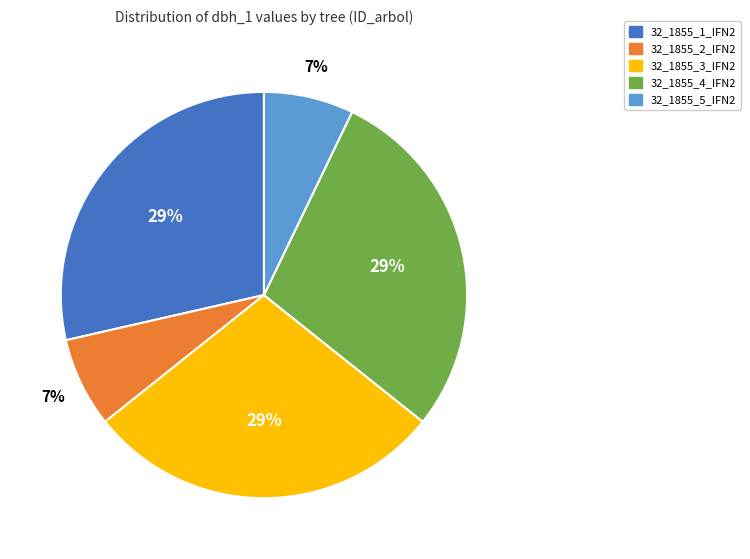

To the nearest percent, what percentage of the pie is 32_1855_2_IFN2?

7%